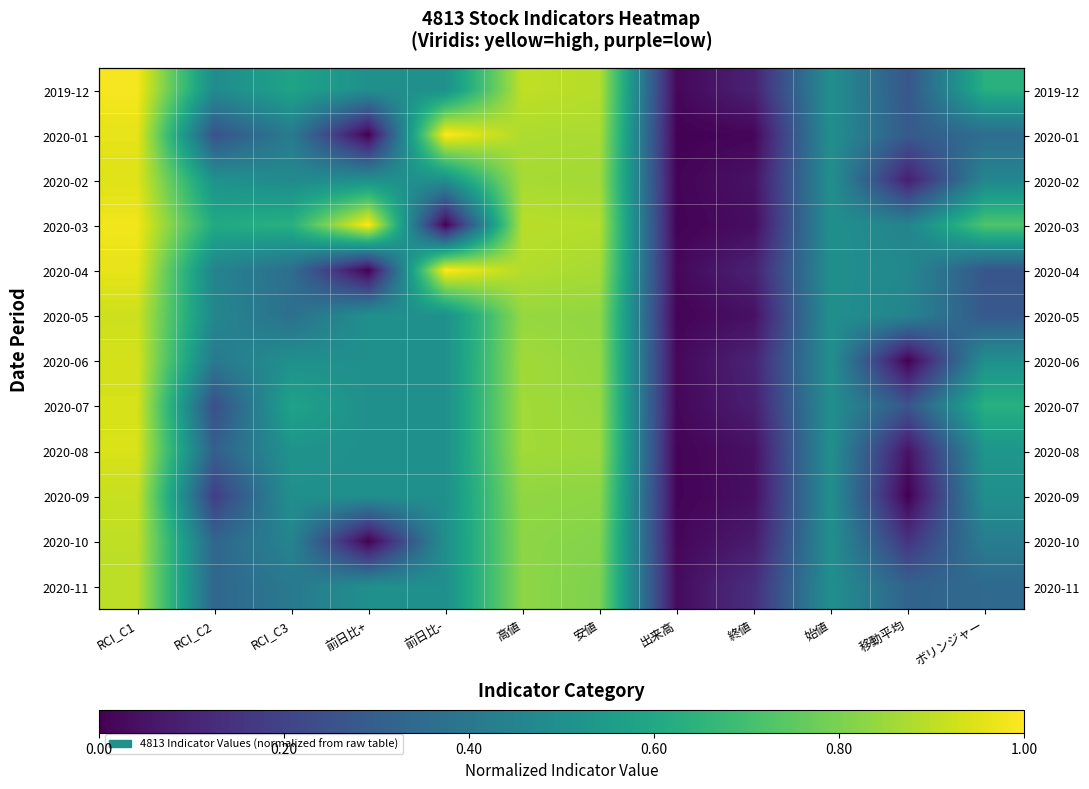

List the labels in order of 2020-10 value, largest first.

RCI_C1, 高値, 安値, 前日比-, 始値, RCI_C3, ボリンジャー, RCI_C2, 移動平均, 終値, 出来高, 前日比+